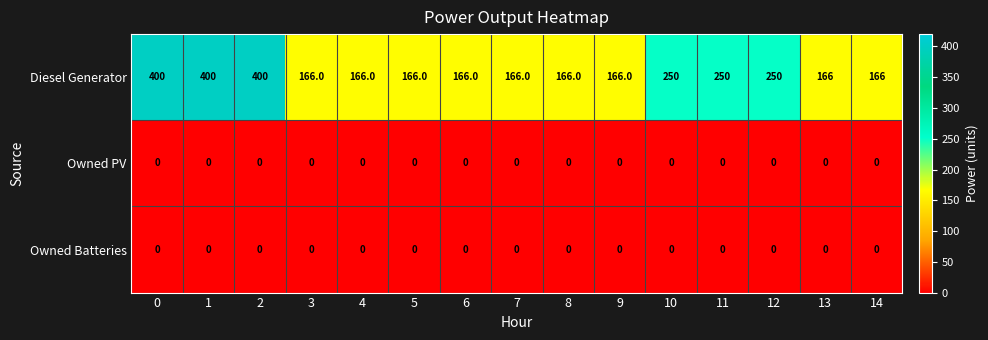

What is the sum of the Diesel Generator values at 8 and 6?

332